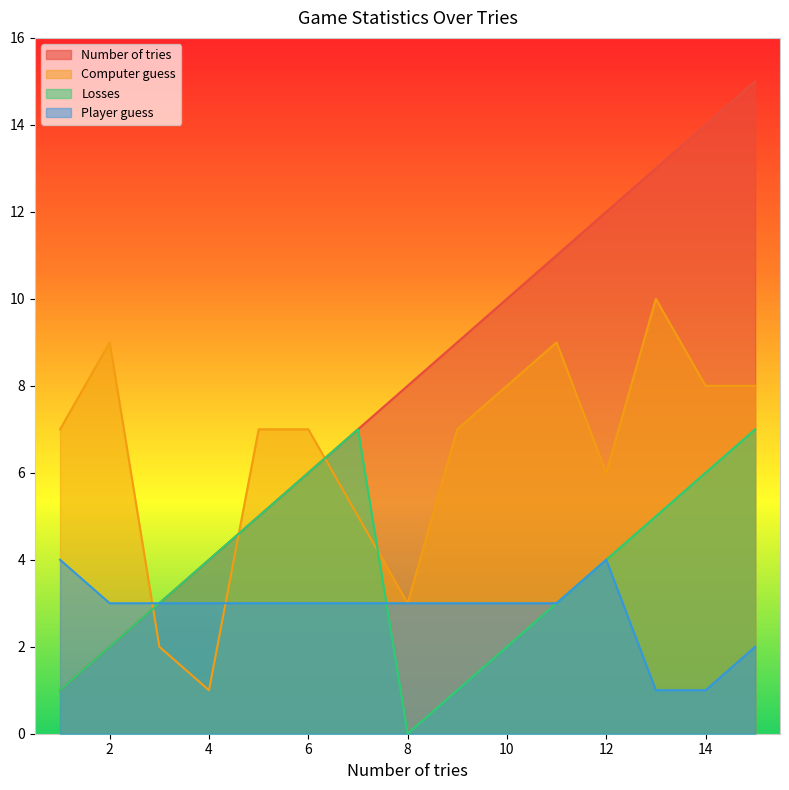

Is the value of Computer guess at 8 greater than the value of Losses at 15?

No